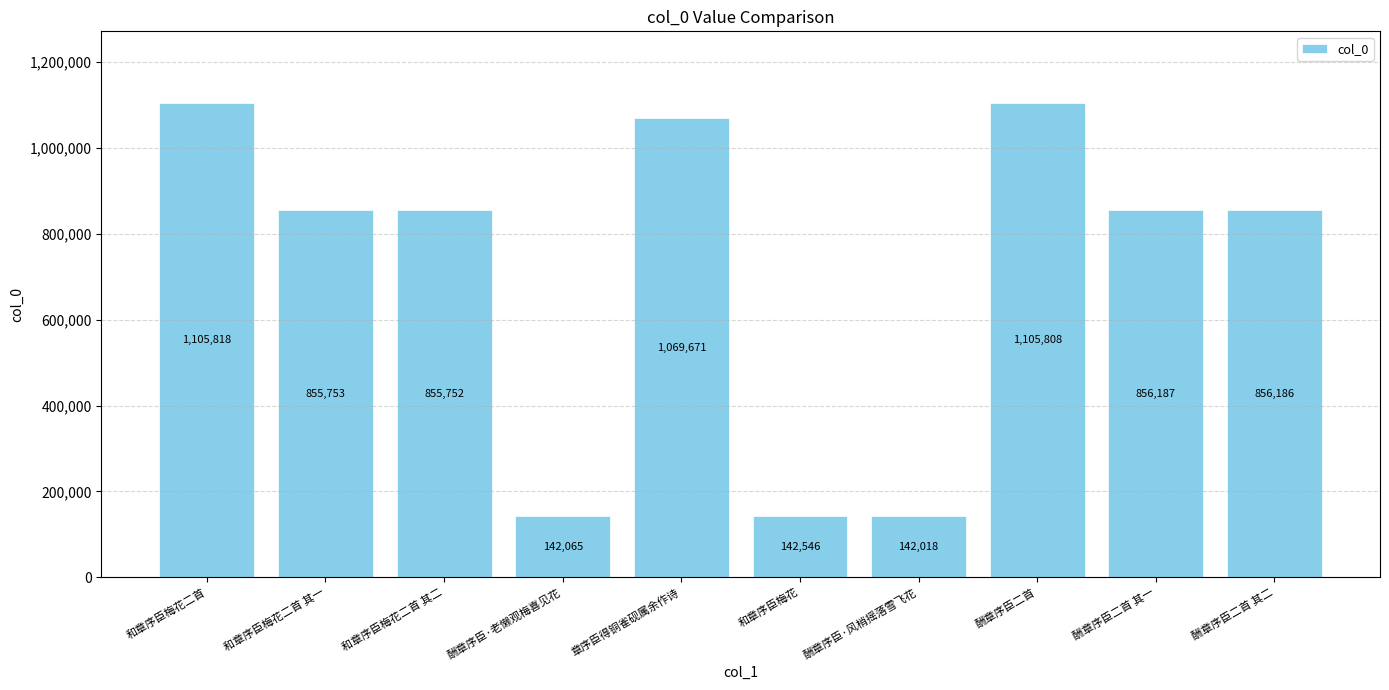

What position from the left is 酬章序臣二首 其一?

9